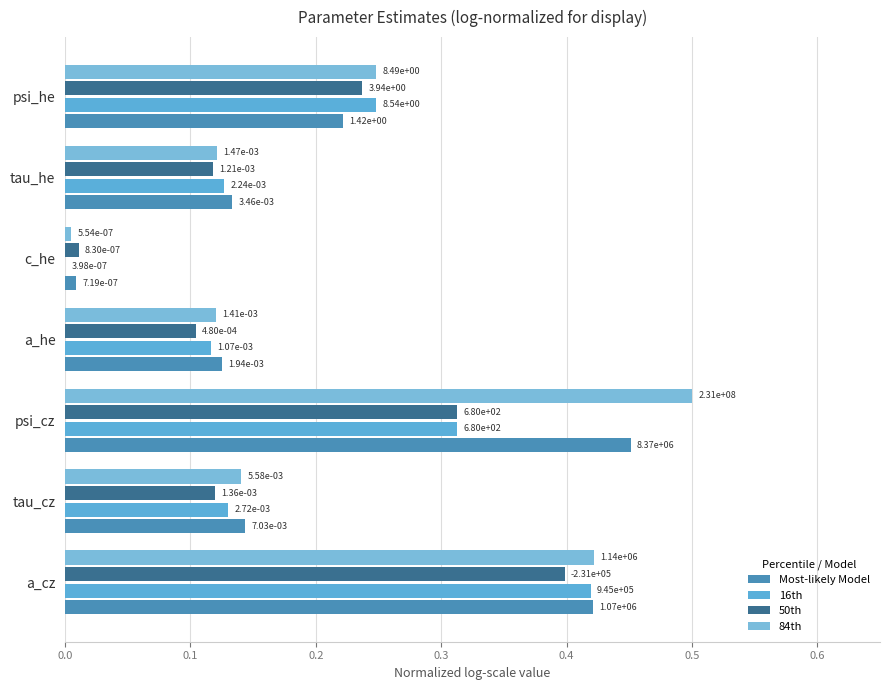

How many categories are shown in the chart?

7